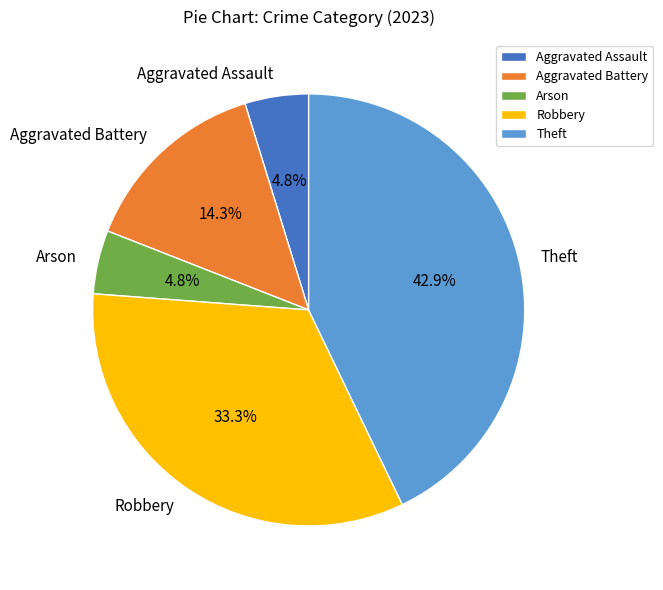

How many slices are in this pie chart?

5